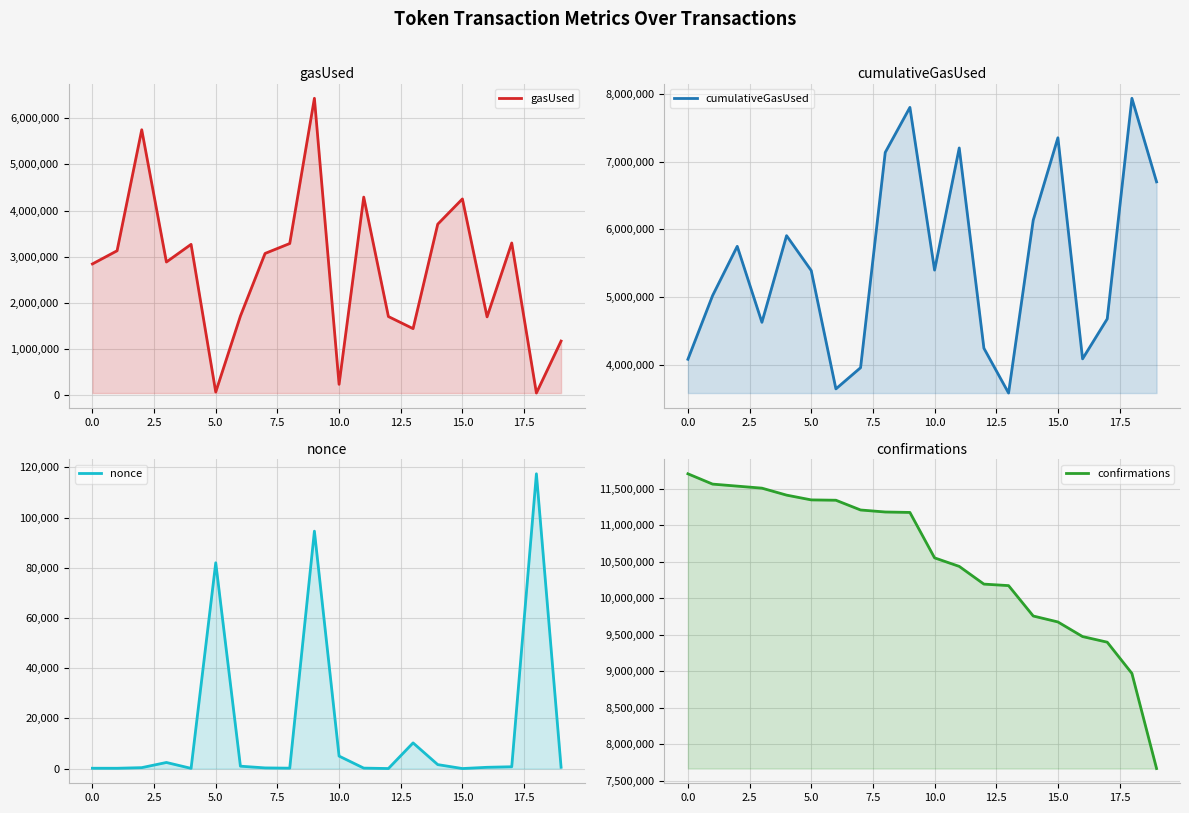

What position from the right is 11?

9